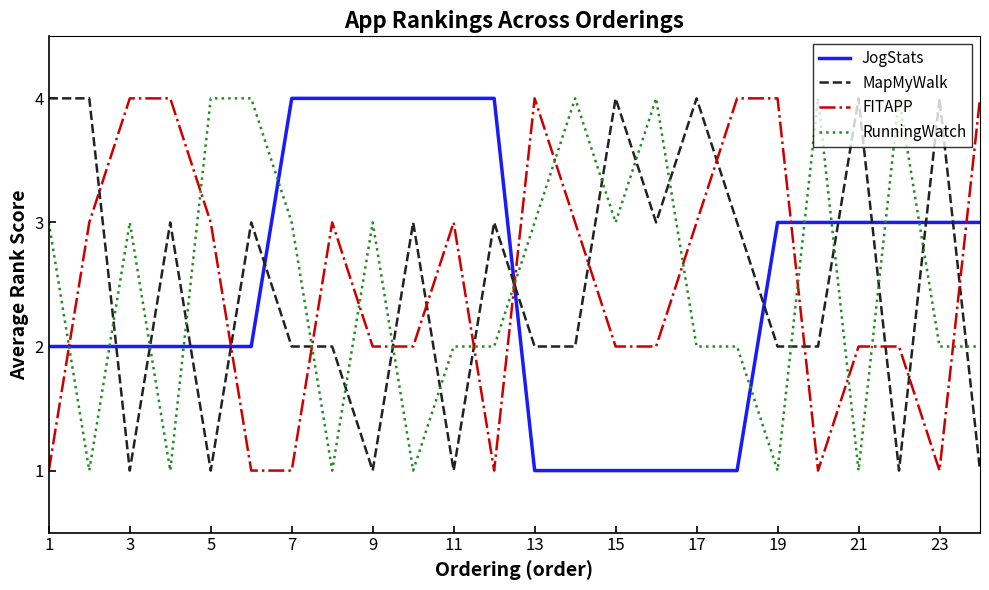

What is the highest value of the RunningWatch series?

4